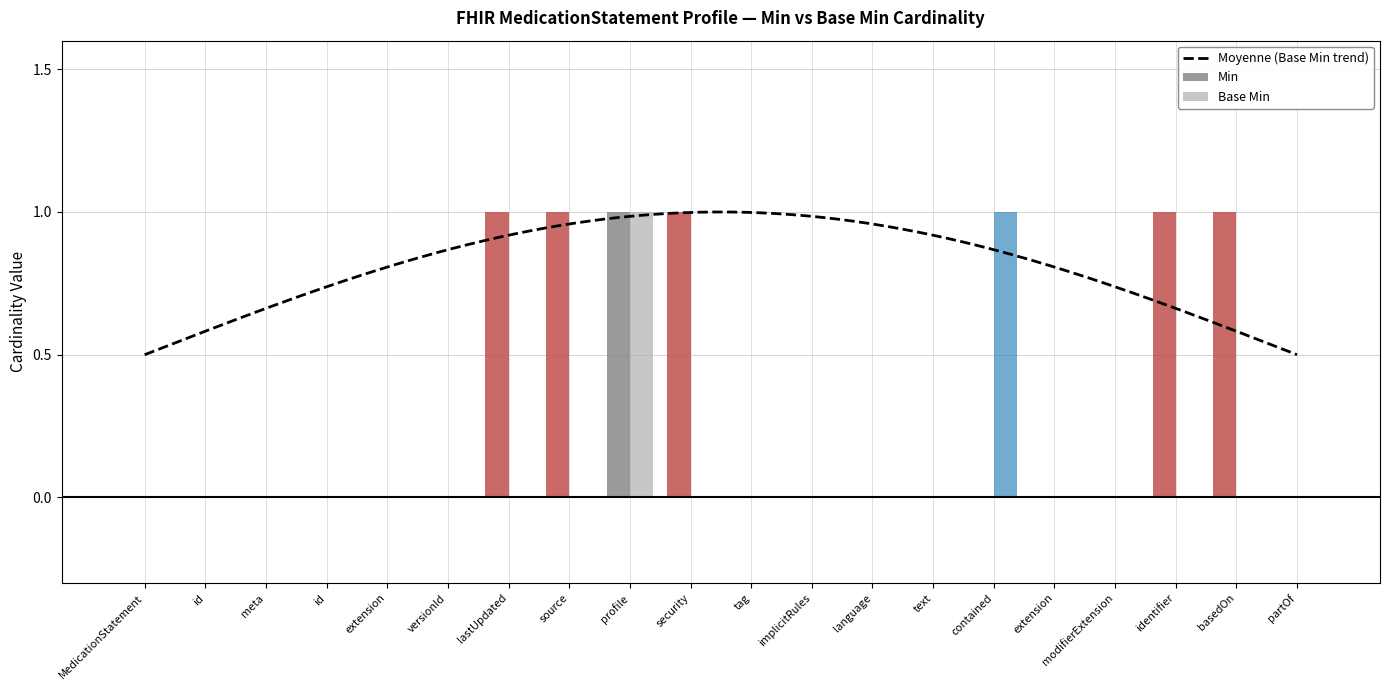

Reading right to left, extract all data points from this chart.

Min: partOf=0	basedOn=1	identifier=1	modifierExtension=0	extension=0	contained=0	text=0	language=0	implicitRules=0	tag=0	security=1	profile=1	source=1	lastUpdated=1	versionId=0	extension=0	id=0	meta=0	id=0	MedicationStatement=0
Base Min: partOf=0	basedOn=0	identifier=0	modifierExtension=0	extension=0	contained=1	text=0	language=0	implicitRules=0	tag=0	security=0	profile=1	source=0	lastUpdated=0	versionId=0	extension=0	id=0	meta=0	id=0	MedicationStatement=0